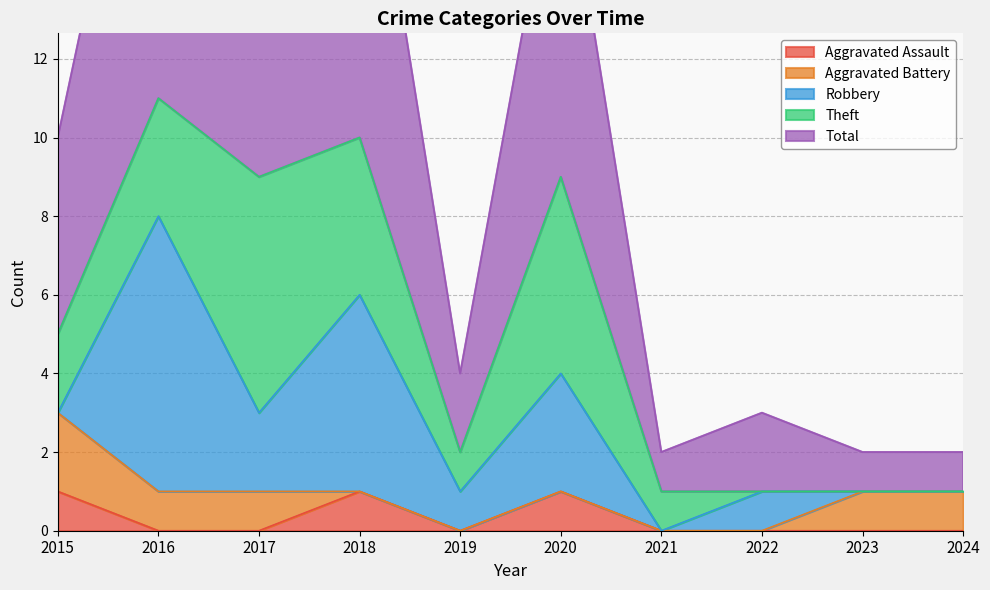

Reading left to right, extract all data points from this chart.

Aggravated Assault: 1	0	0	1	0	1	0	0	0	0
Aggravated Battery: 2	1	1	0	0	0	0	0	1	1
Robbery: 0	7	2	5	1	3	0	1	0	0
Theft: 2	3	6	4	1	5	1	0	0	0
Total: 5	11	9	10	2	9	1	2	1	1